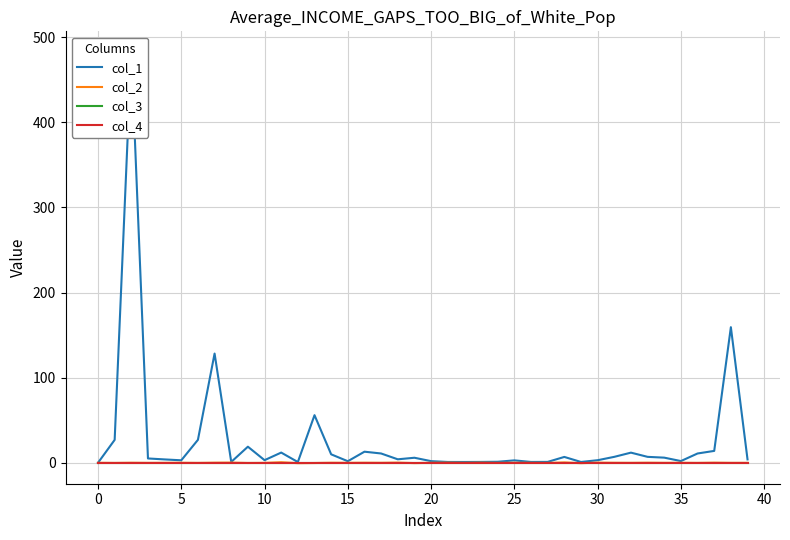

How many lines are shown in the chart?

4